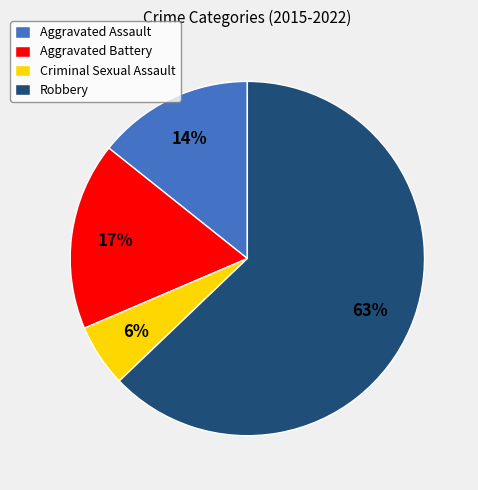

To the nearest percent, what is the difference between the Aggravated Assault and Aggravated Battery slice percentages?

3%